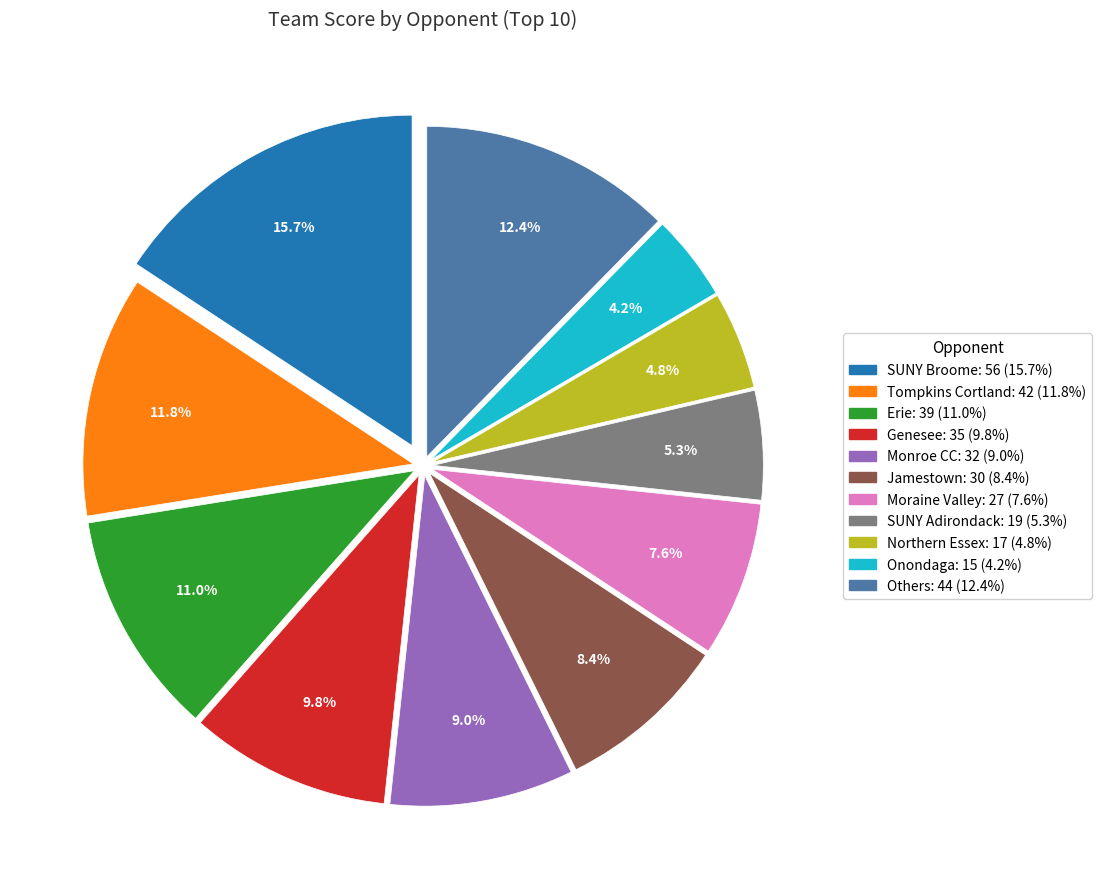

Is there a majority slice in this chart?

No